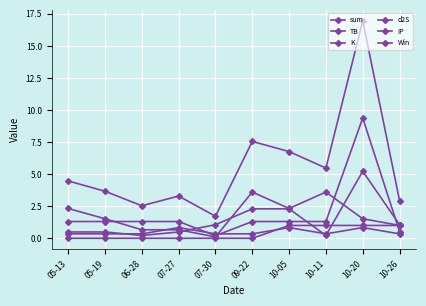

The Win series shows 0.5 at 10-26. True or false?

False